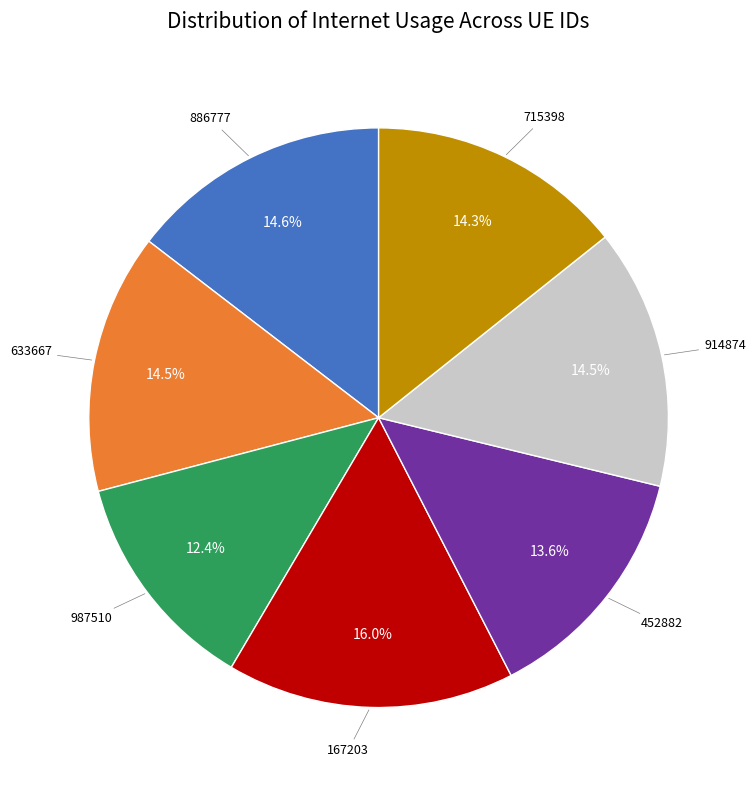

Count the number of slices in the pie.

7